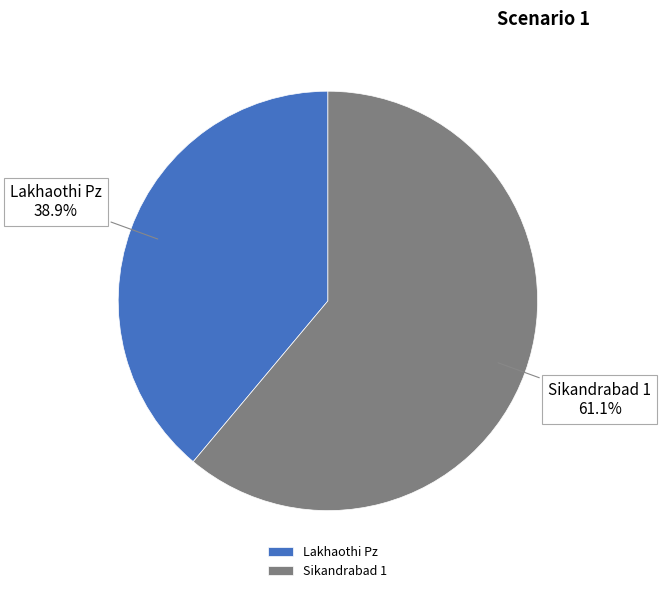

How many segments does this pie chart have?

2